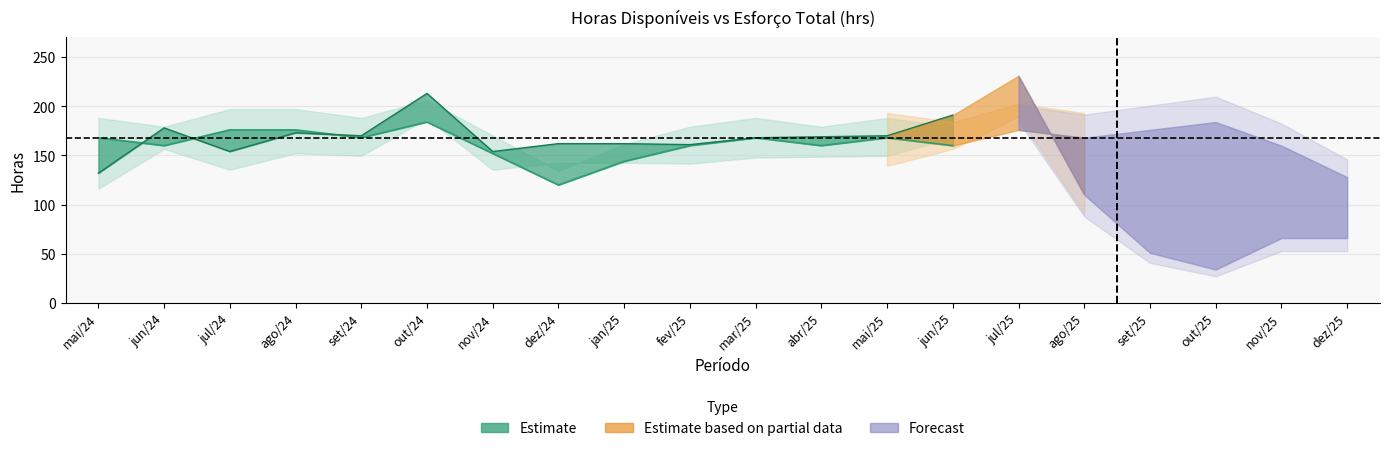

How many times do Total de esforço (hrs) and Horas disponíveis cross each other?

3